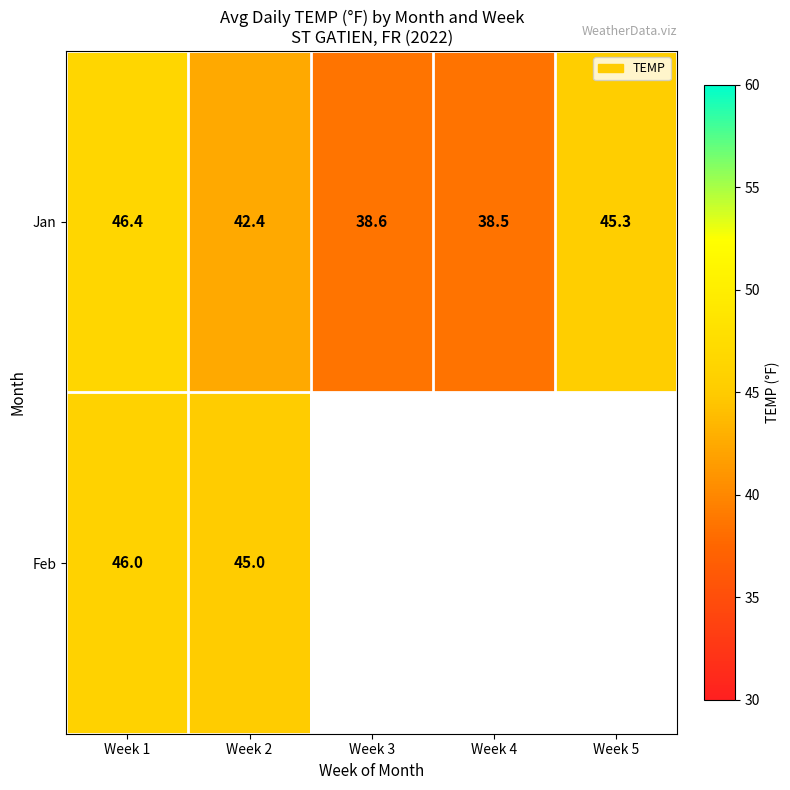

Is it true that Jan equals 25.2 at Week 3?

False